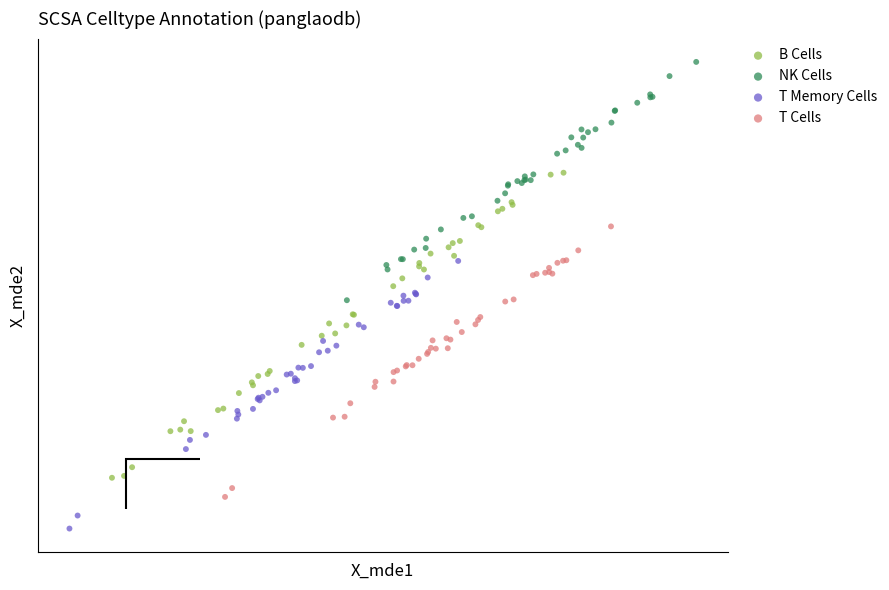

Which series reaches the minimum Y coordinate?

T Memory Cells